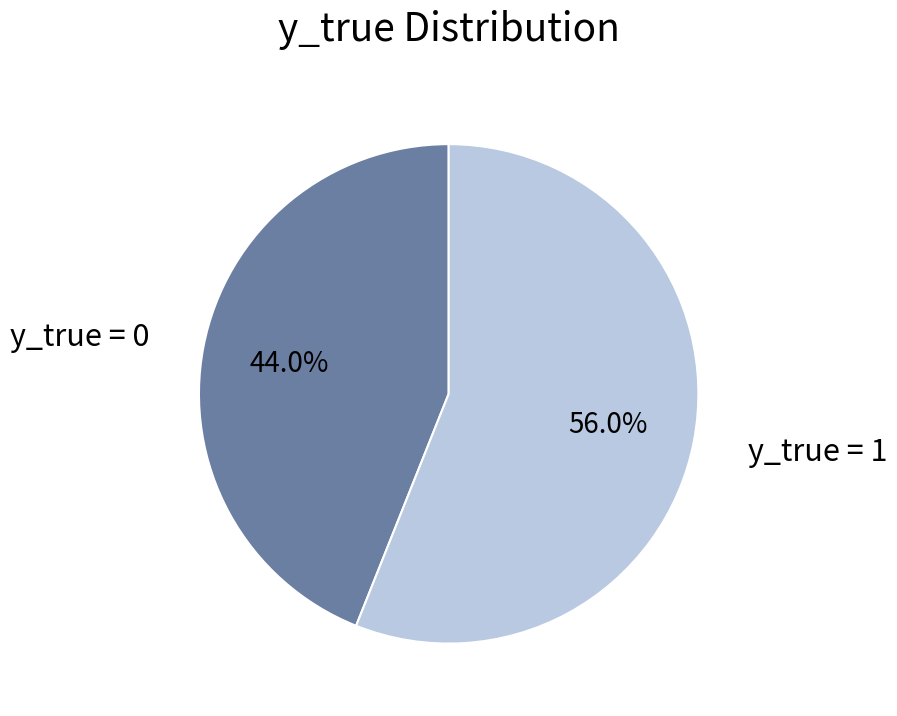

To the nearest percent, what is the average slice percentage?

50%